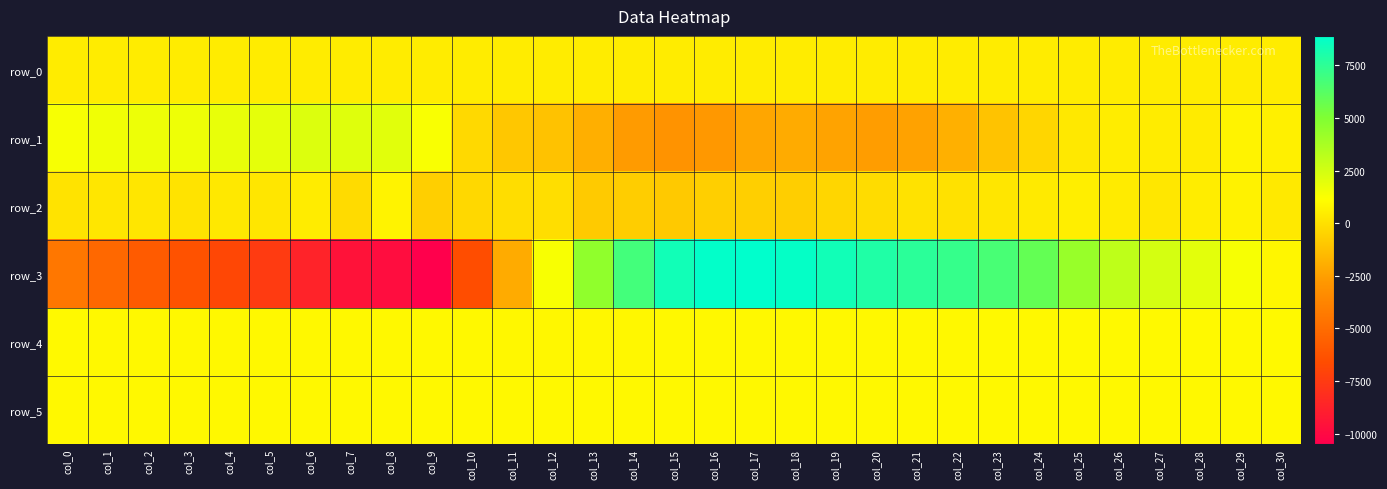

How many values in the row_0 series are below 438?

4